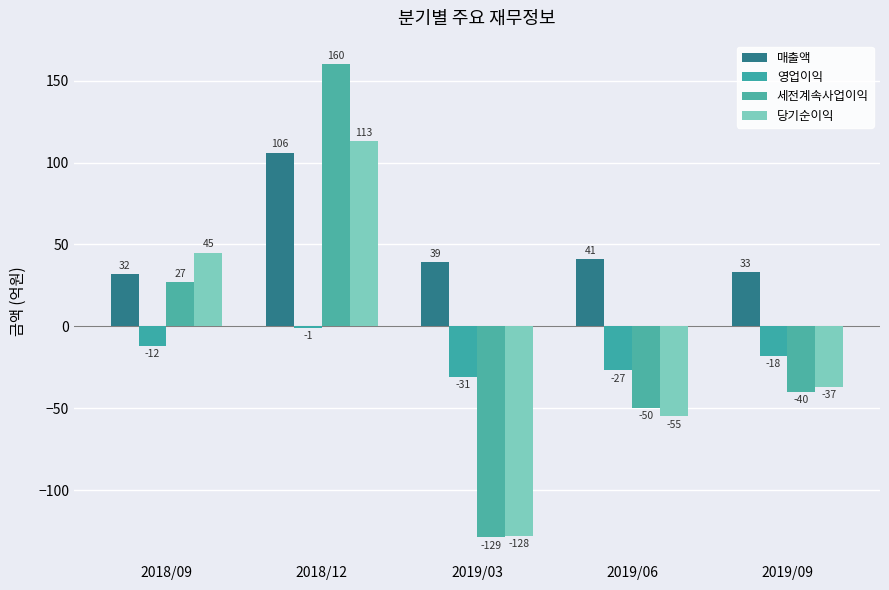

What is the difference between the highest and lowest values at 2019/03?

168